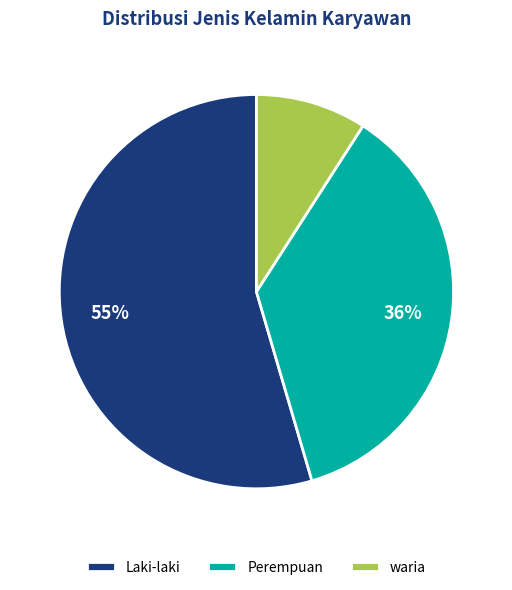

What is the smallest slice in the pie chart?

waria